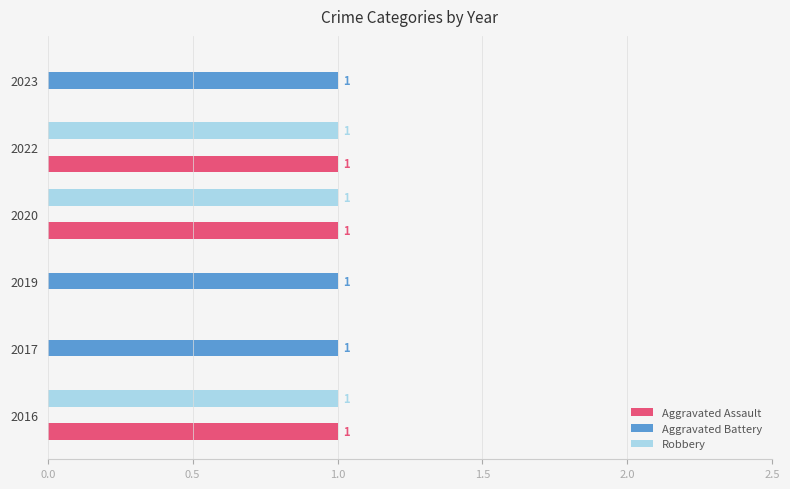

Is it true that Aggravated Assault equals 0 at 2023?

True